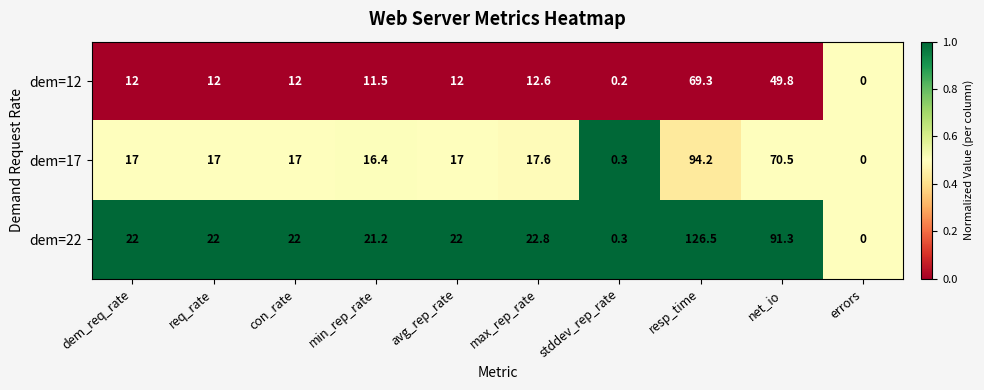

What is the difference between the maximum and minimum values in the dem=12 series?

69.3